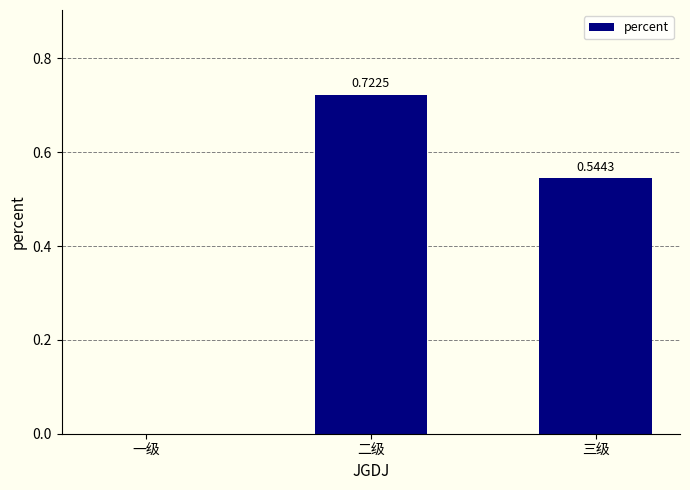

Between 三级 and 二级, which is larger?

二级